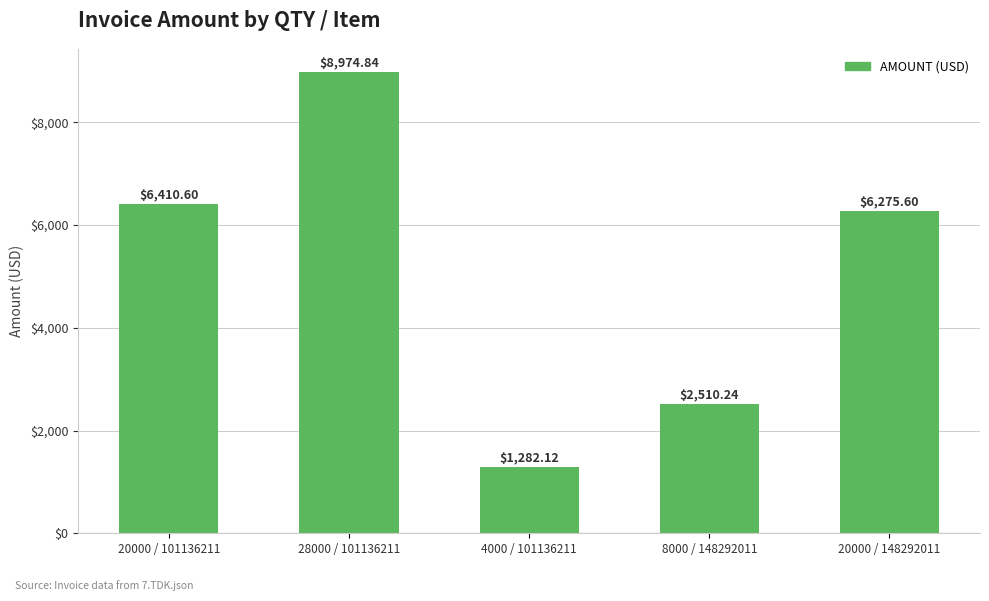

What is the ratio of the value at 8000 / 148292011 to the value at 20000 / 101136211?

0.4